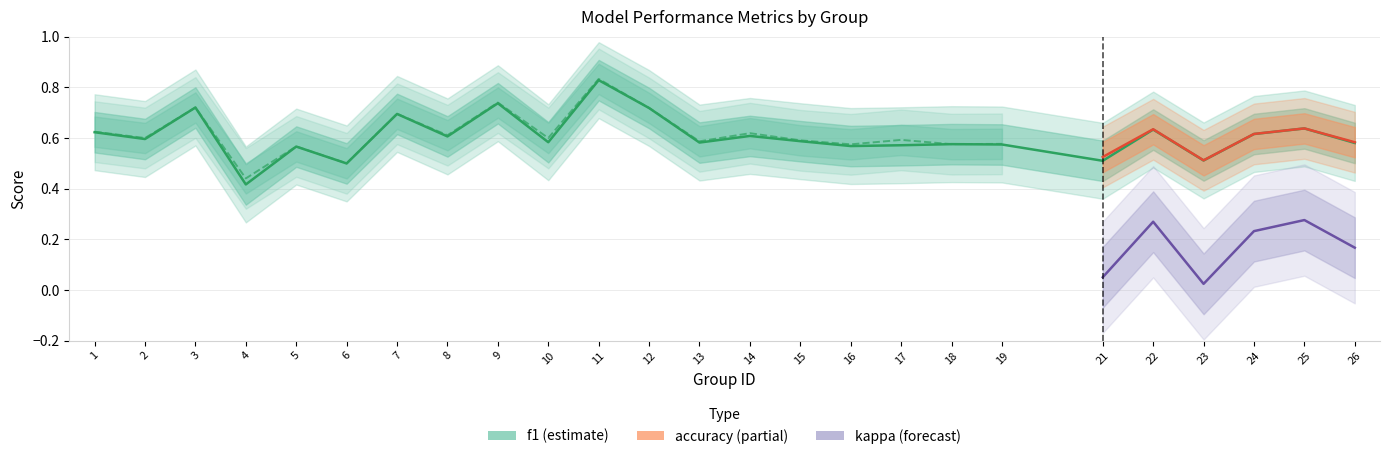

What is the difference between the highest and lowest values at 5?

0.4